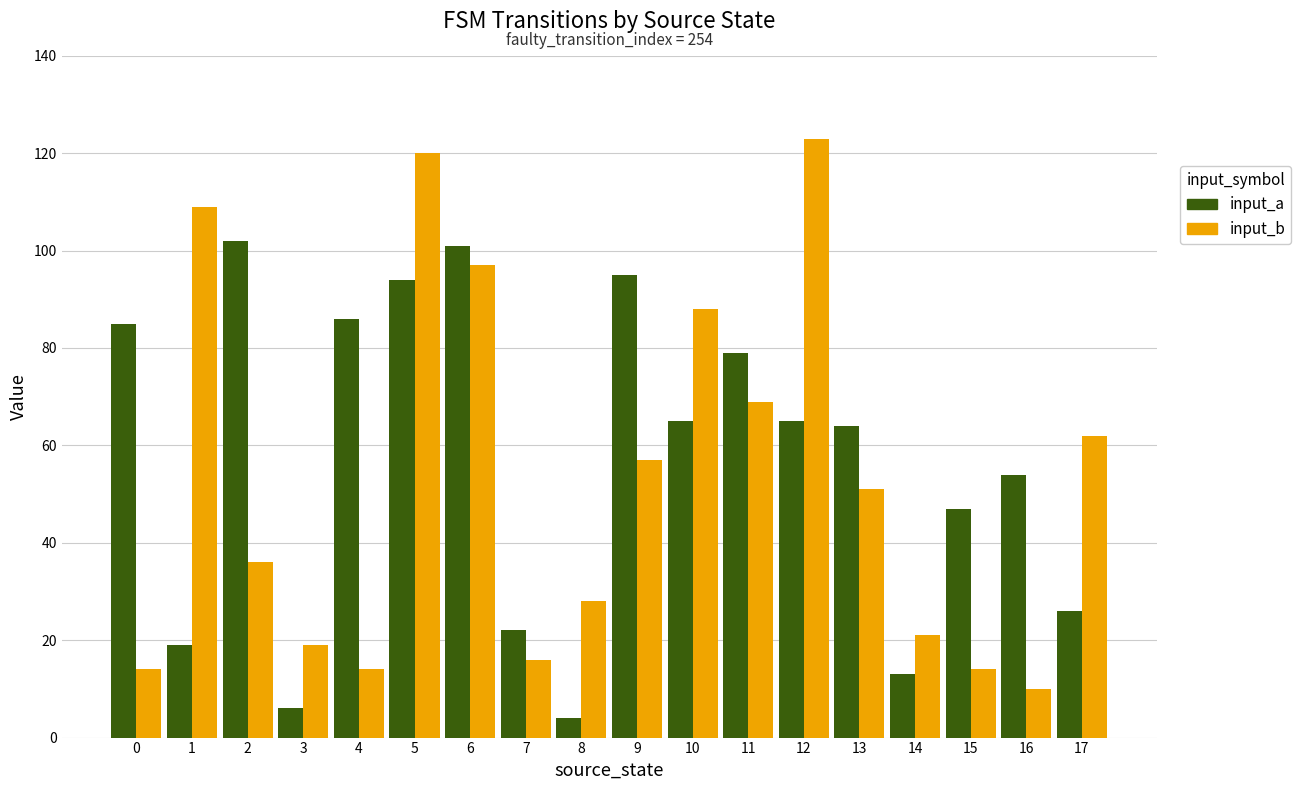

List the series in order of their peak value, highest first.

input_b, input_a